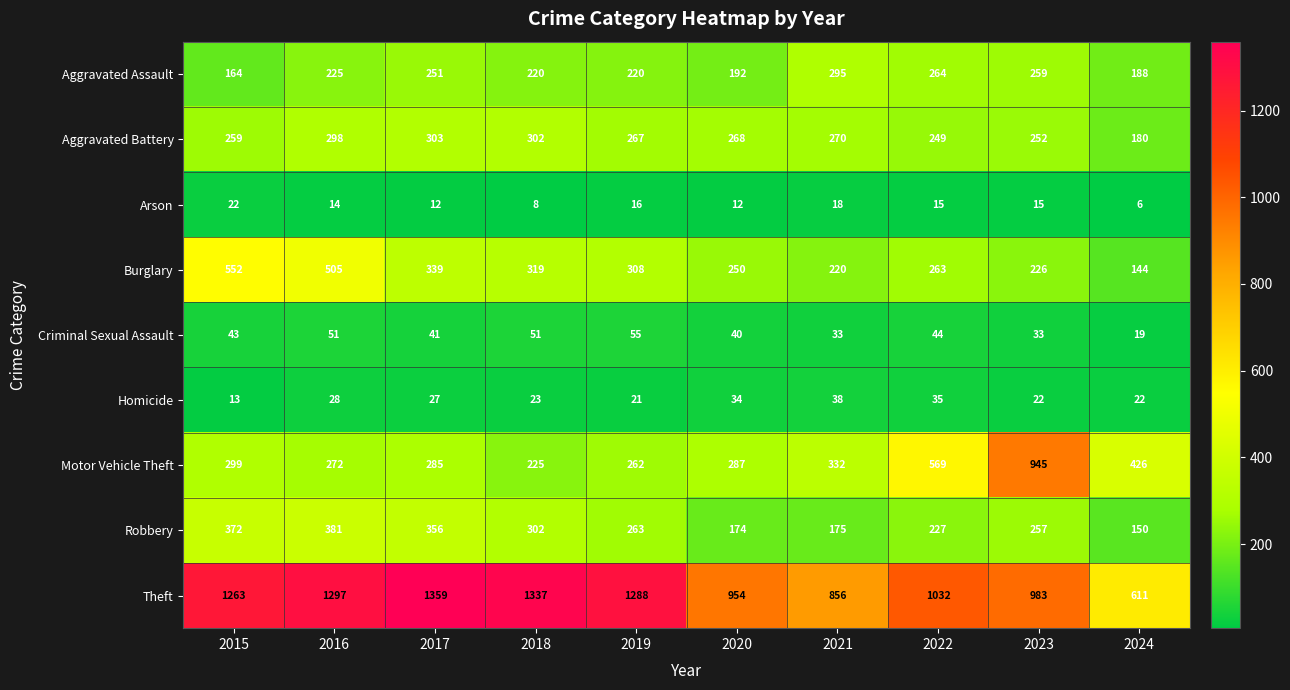

What is the minimum value for Arson?

6